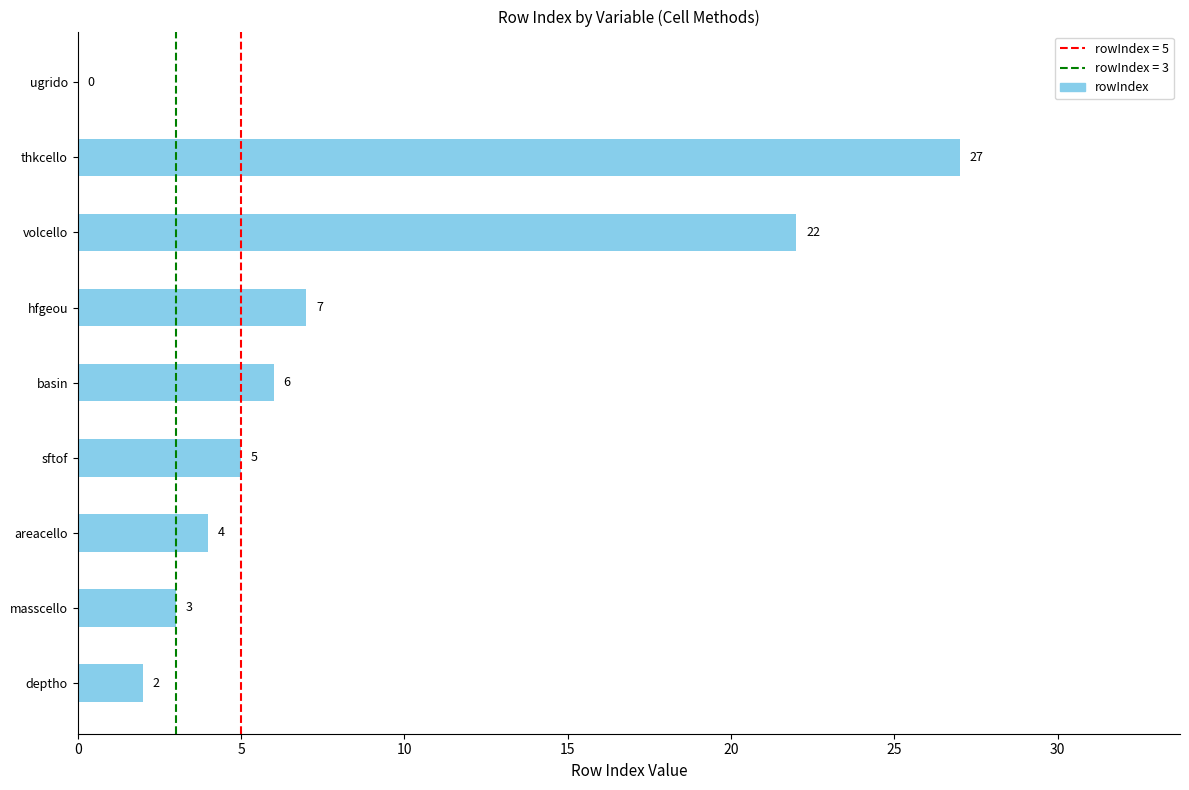

The chart shows a value of 0 at ugrido. True or false?

True